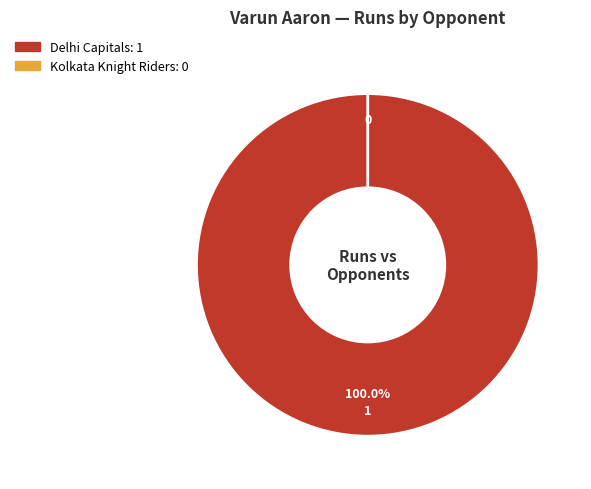

What percentage is the Delhi Capitals slice, to the nearest percent?

100%